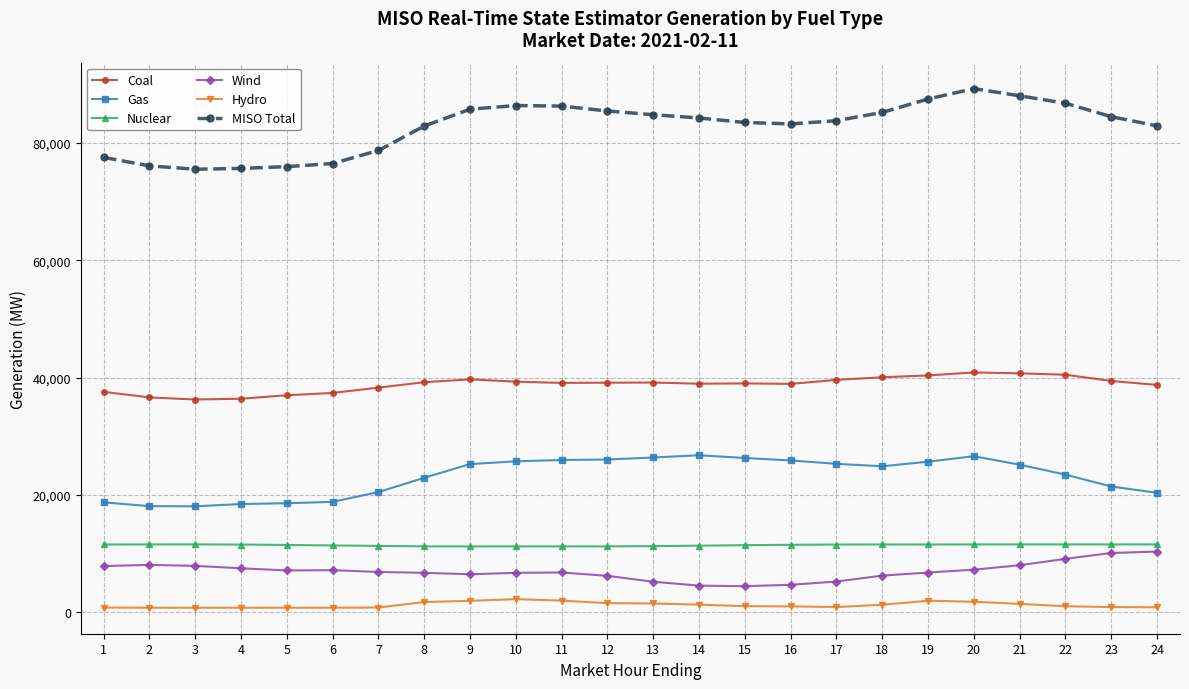

Which series has the largest total across all categories?

MISO Total